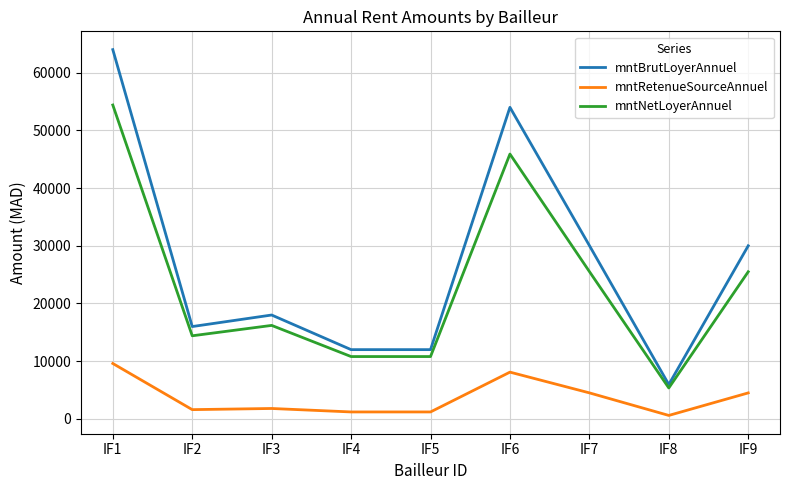

How many interior local peaks does the mntBrutLoyerAnnuel series have?

2